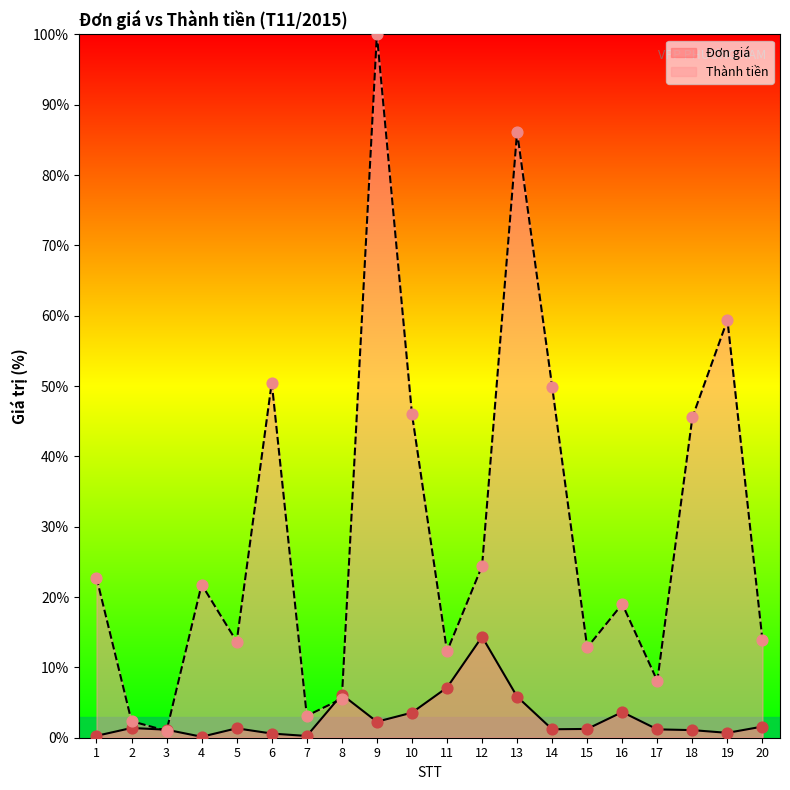

What is the total value across all series at 4?

21.9